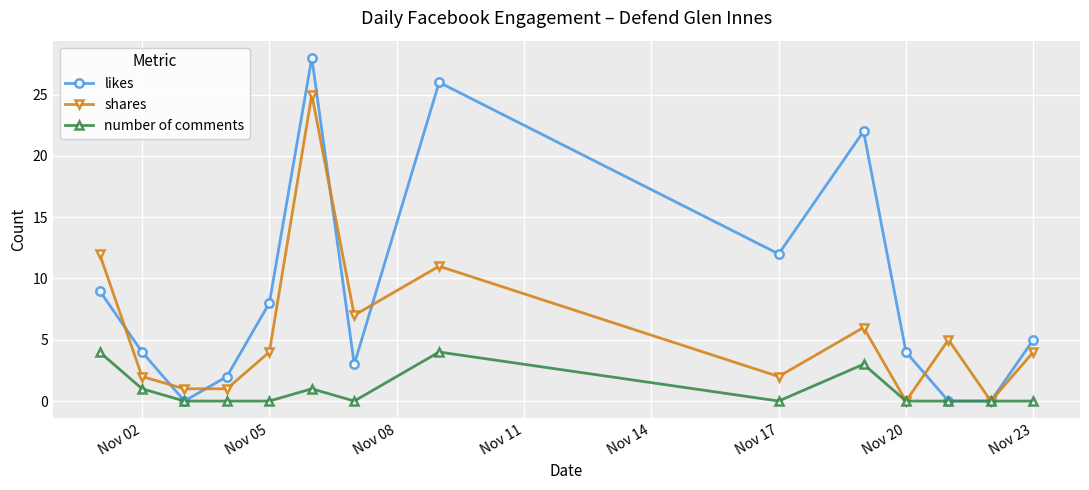

In shares, how many points are higher than both neighbors (excluding endpoints)?

4